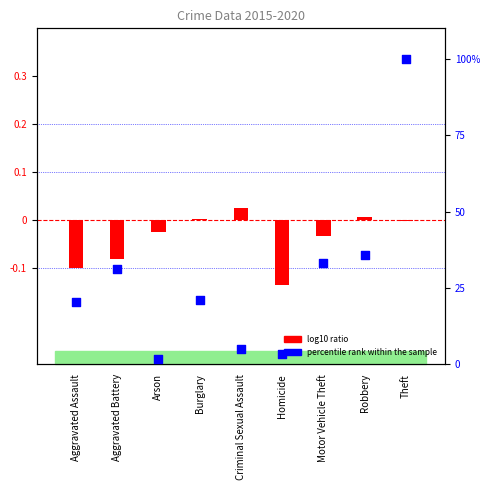

Which series contains the highest Y value?

percentile rank within the sample